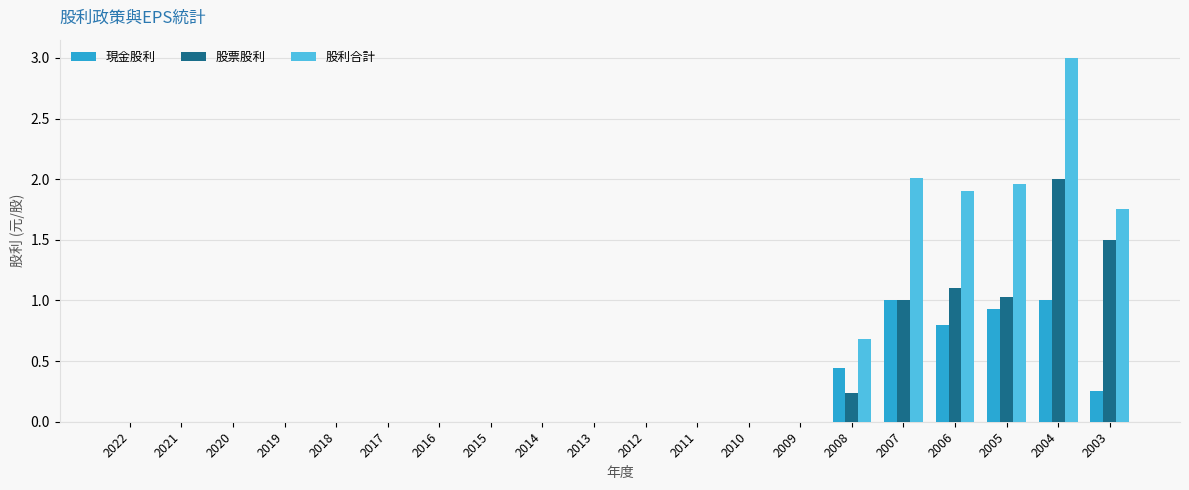

What are all the series names shown in the legend?

現金股利, 股票股利, 股利合計